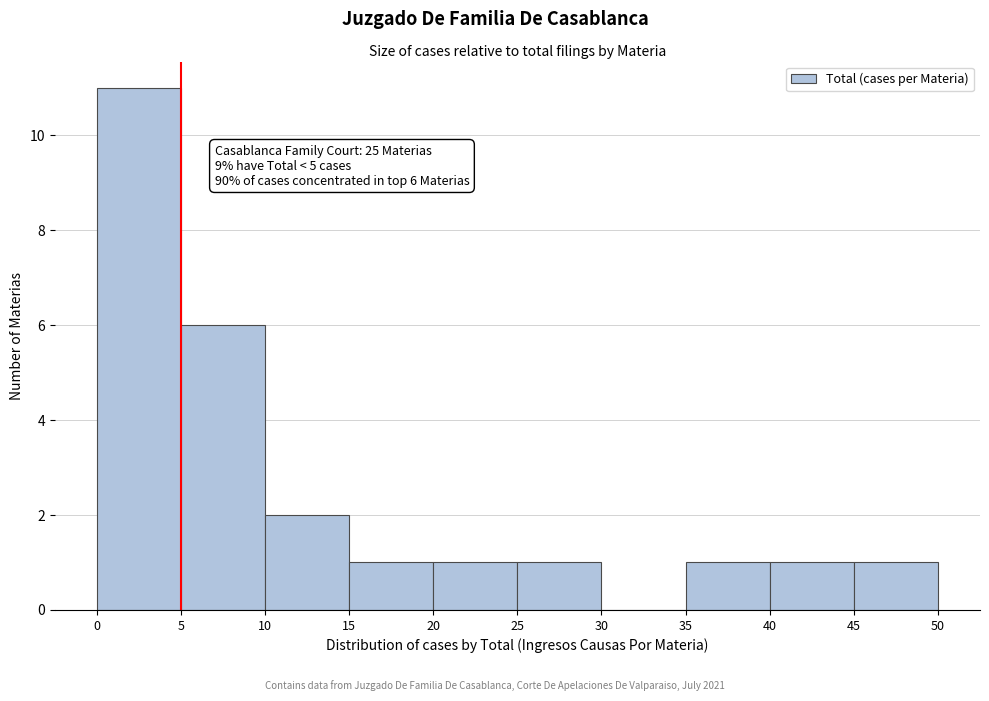

Over which range of the x-axis is the bar tallest?

0 to 5